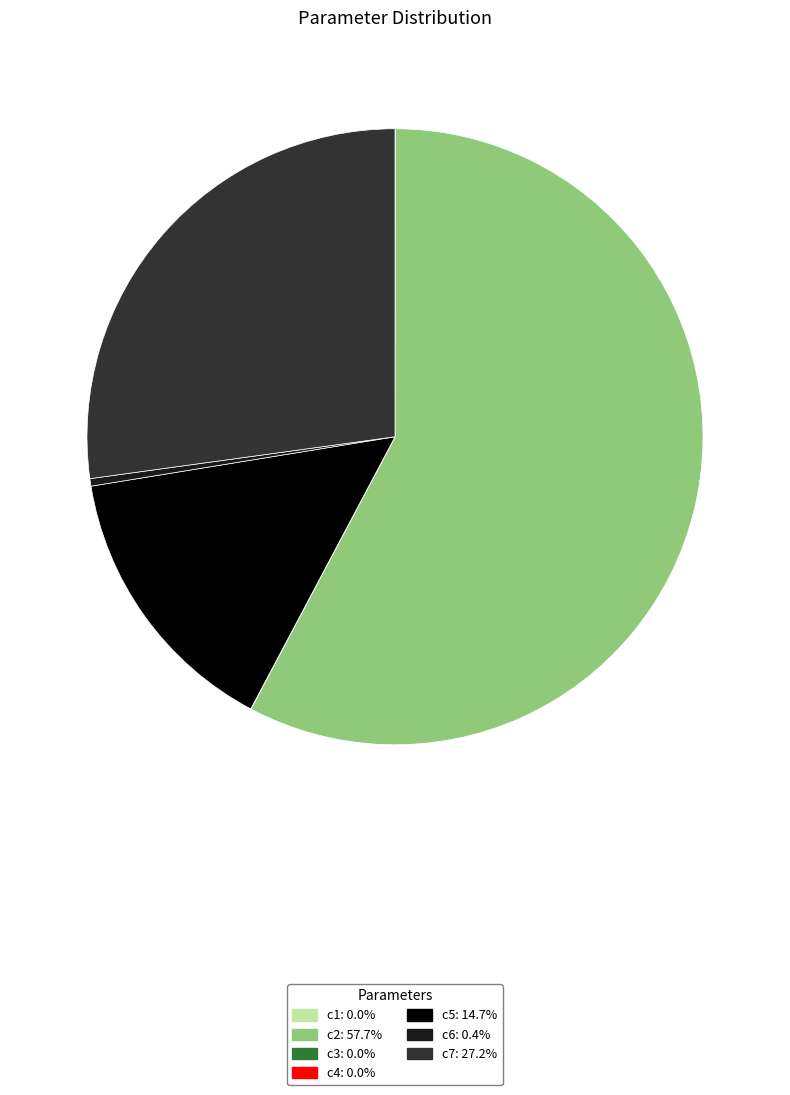

True or false: c7 accounts for 34% of the total.

False